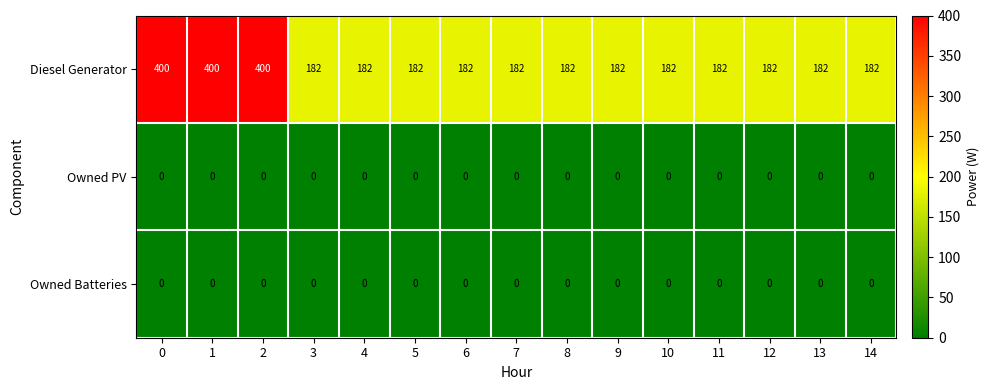

How many data points does each series have?

15